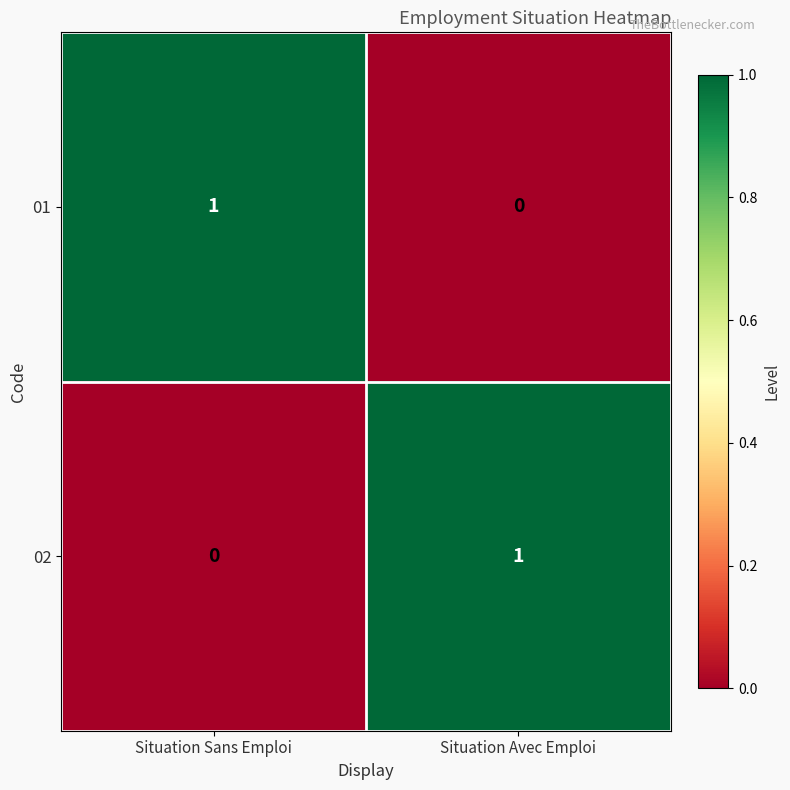

At how many categories does at least one series exceed 0?

2